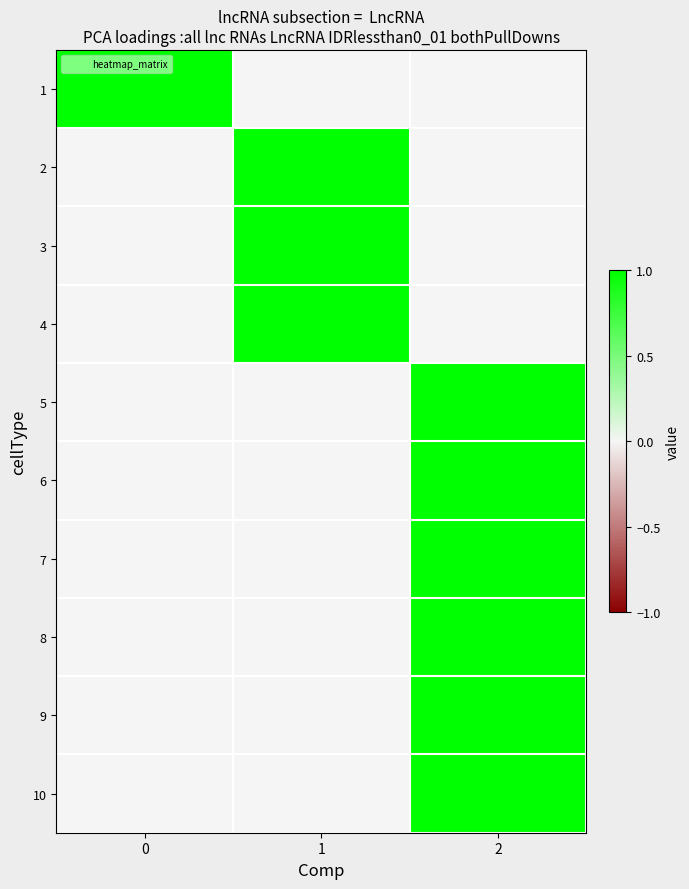

What is the total value across all series at 0?

1